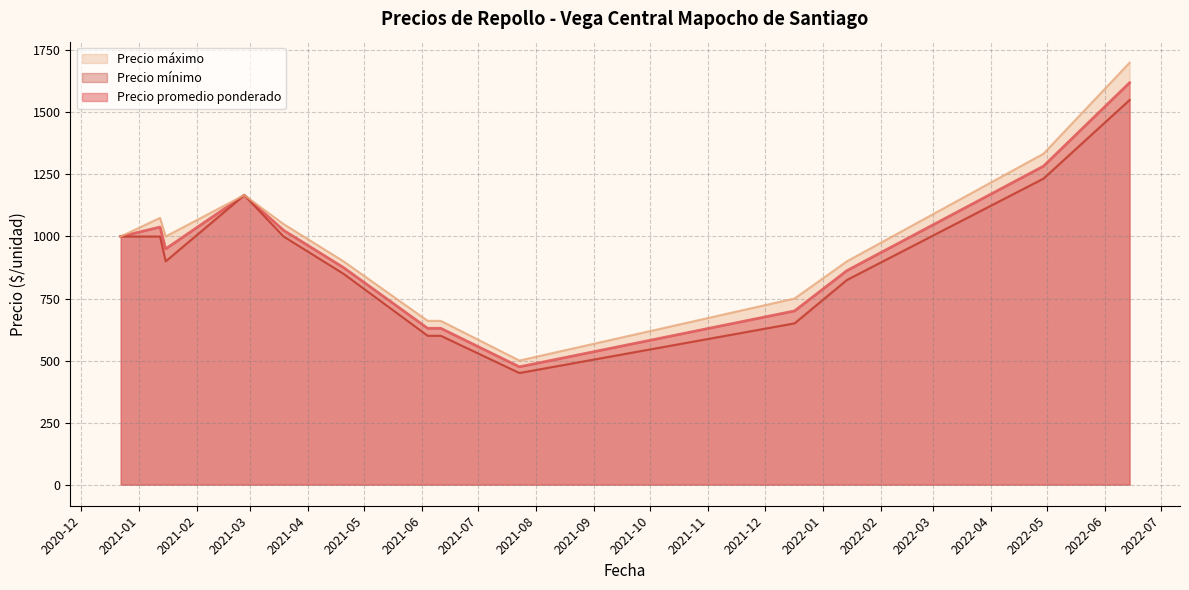

What is the minimum value for Precio promedio ponderado?

474.8